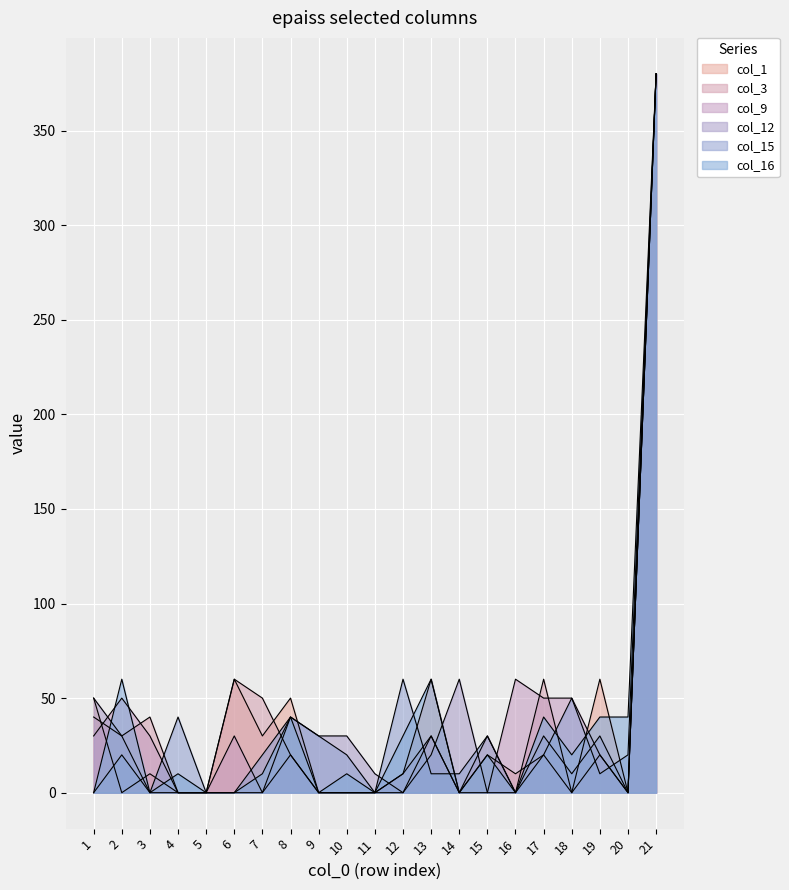

Rank the categories by col_12 value from lowest to highest.

3, 4, 5, 6, 7, 12, 15, 16, 20, 11, 18, 13, 2, 9, 10, 17, 19, 8, 1, 14, 21